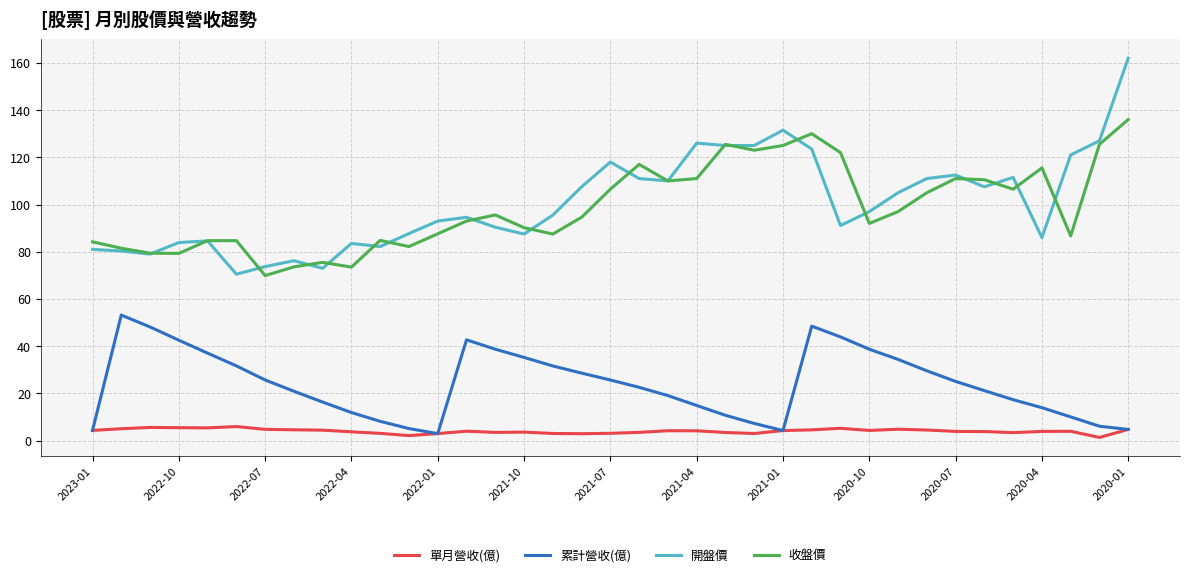

What is the average value of the 收盤價 series?

98.9